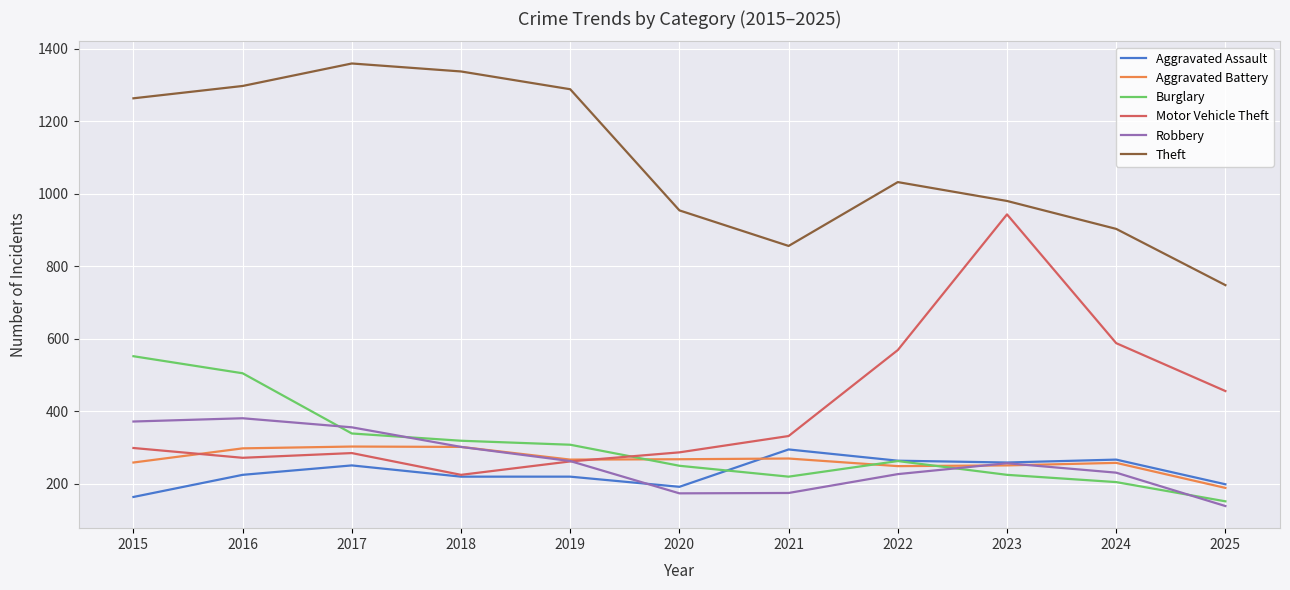

What are all the series names shown in the legend?

Aggravated Assault, Aggravated Battery, Burglary, Motor Vehicle Theft, Robbery, Theft